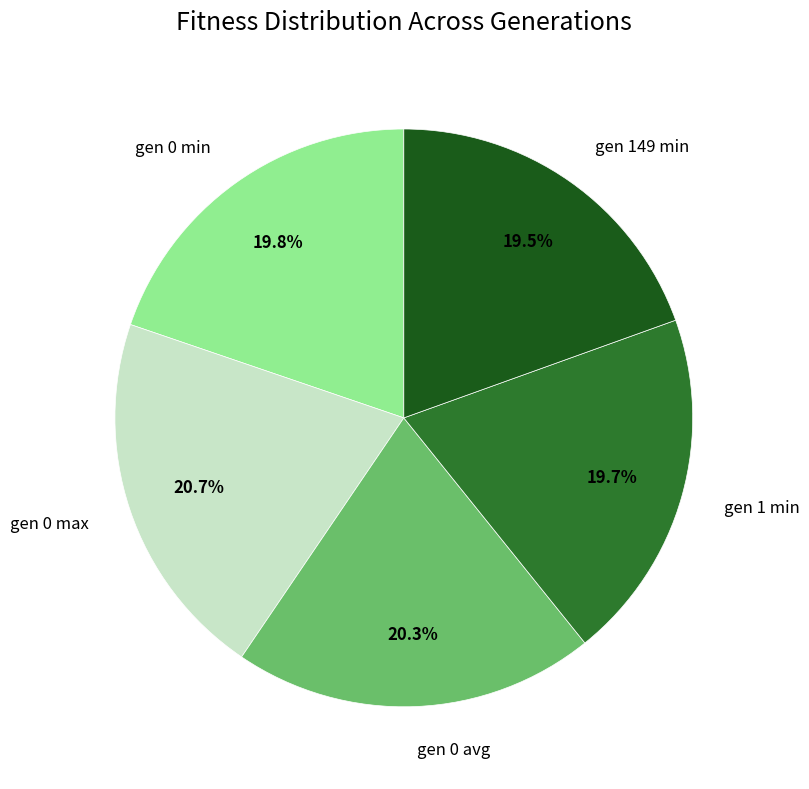

To the nearest percent, what percentage of the pie is gen 1 min?

20%